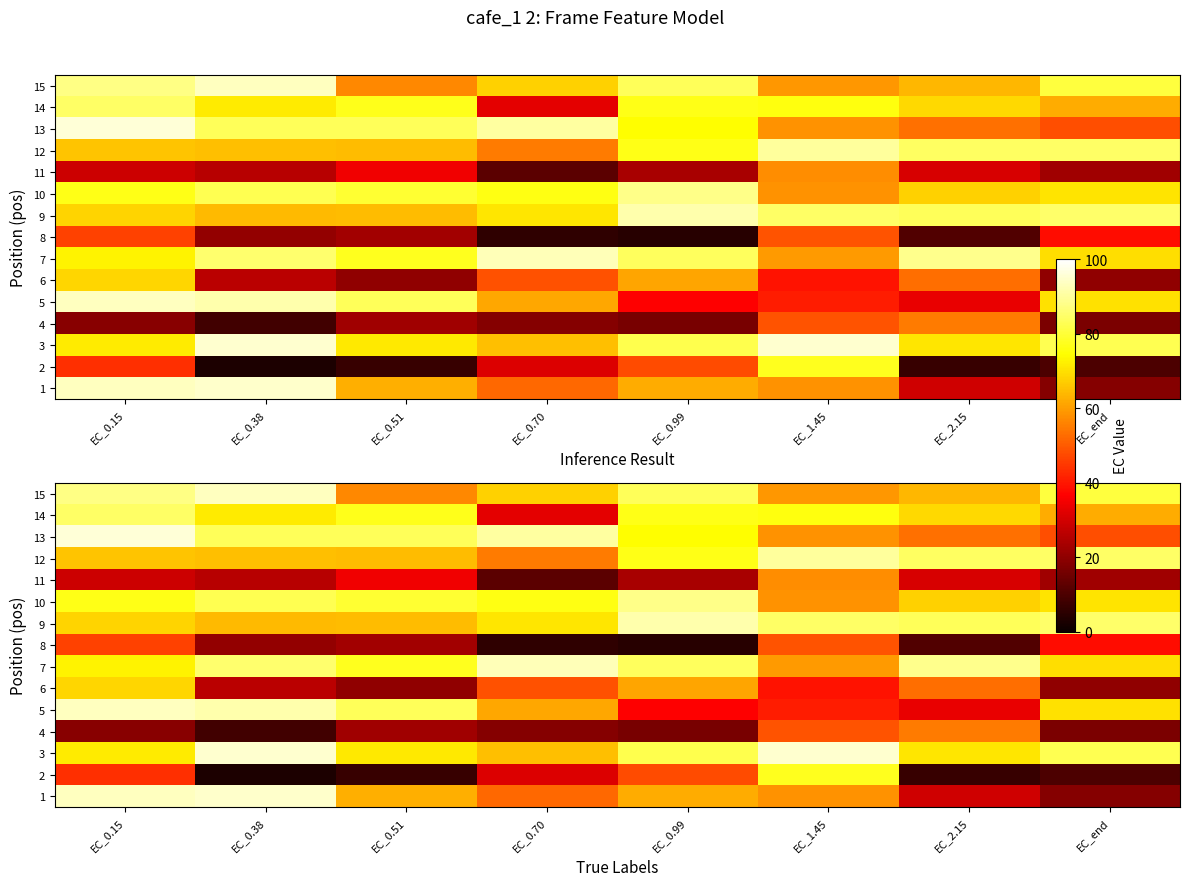

What is the difference between the highest and lowest values at EC_0.70?

86.9